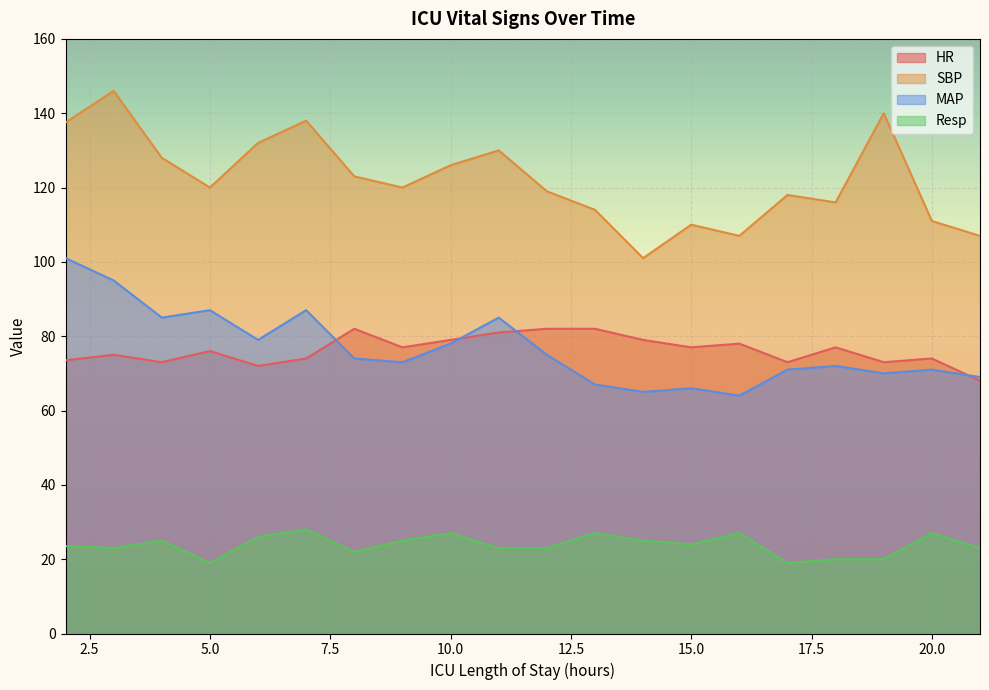

Reading left to right, what are all the values shown in this chart?

HR: 73.5	75.0	73.0	76.0	72.0	74.0	82.0	77.0	79.0	81.0	82.0	82.0	79.0	77.0	78.0	73.0	77.0	73.0	74.0	68.0
SBP: 137.5	146.0	128.0	120.0	132.0	138.0	123.0	120.0	126.0	130.0	119.0	114.0	101.0	110.0	107.0	118.0	116.0	140.0	111.0	107.0
MAP: 101.0	95.0	85.0	87.0	79.0	87.0	74.0	73.0	78.0	85.0	75.0	67.0	65.0	66.0	64.0	71.0	72.0	70.0	71.0	69.0
Resp: 23.5	23.0	25.0	19.0	26.0	28.0	22.0	25.0	27.0	23.0	23.0	27.0	25.0	24.0	27.0	19.0	20.0	20.0	27.0	23.0